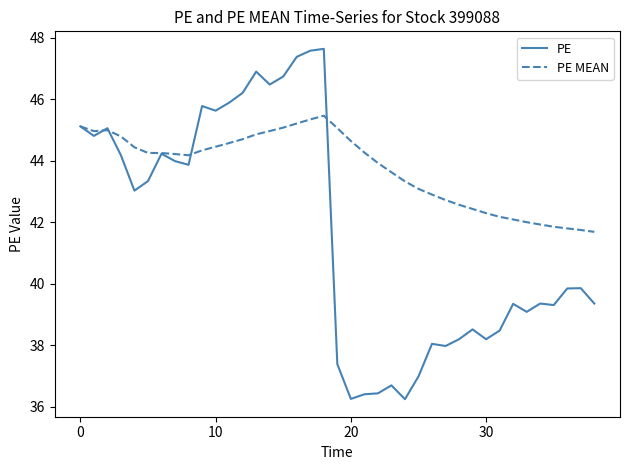

List the series in order of their overall mean, highest first.

PE MEAN, PE